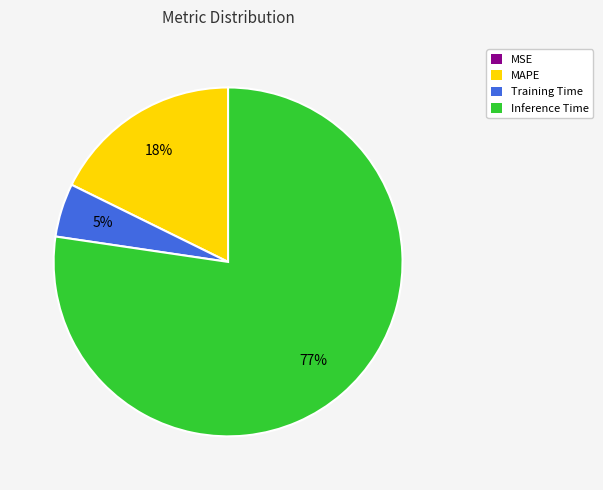

Is it true that Inference Time is 77% of the pie?

True